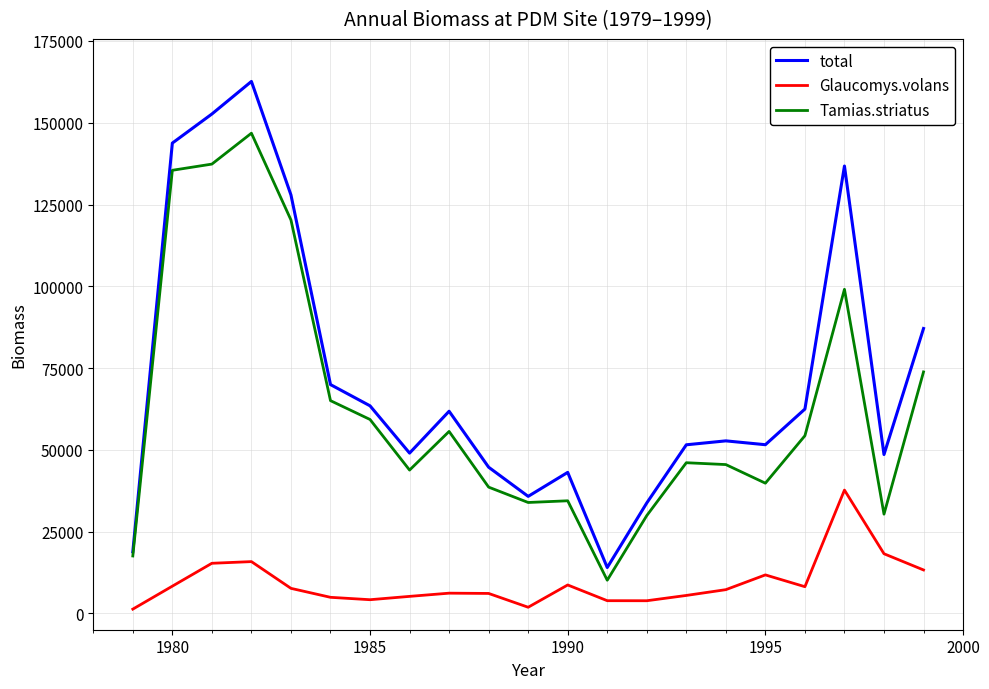

Which series has the largest total across all categories?

total